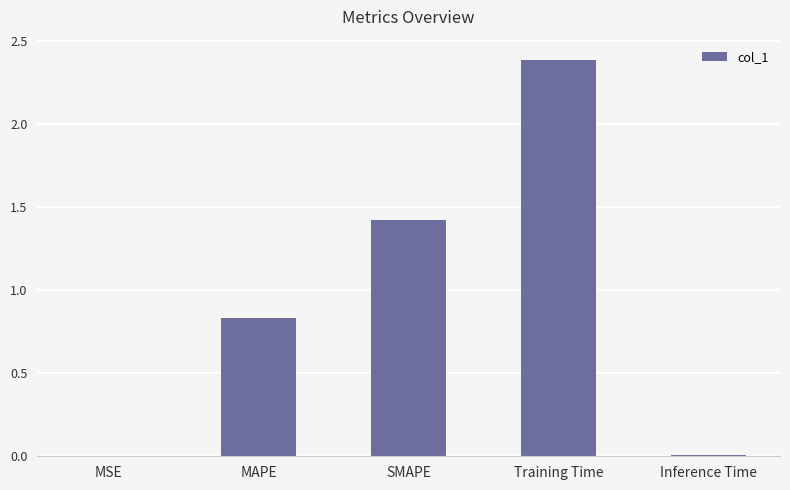

At which category does the chart reach its peak across all series?

Training Time